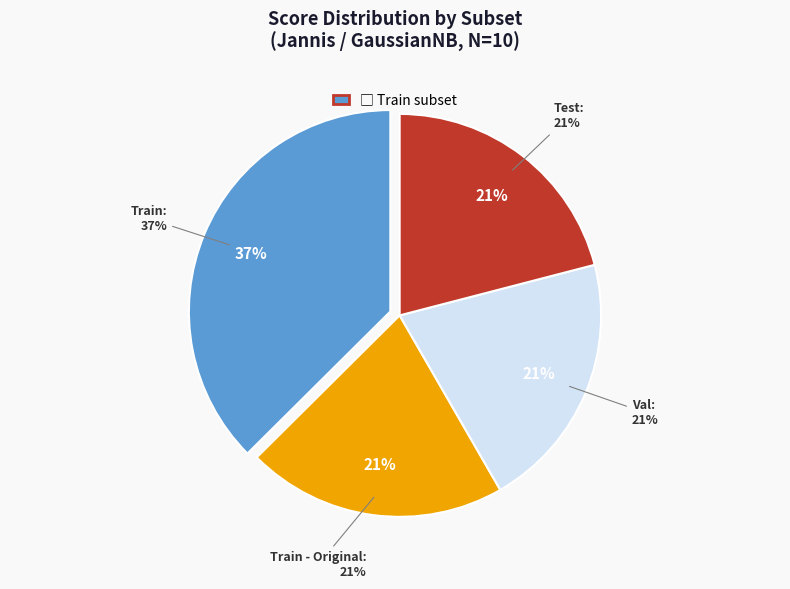

Rank the categories by value from highest to lowest.

Train, Test, Train - Original, Val